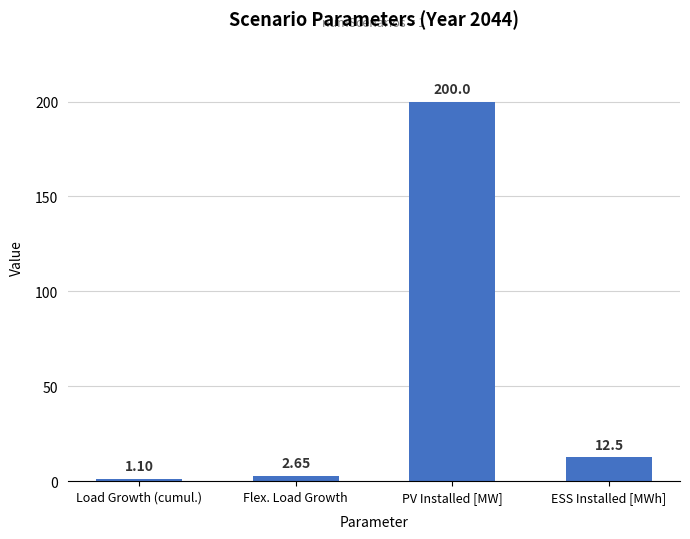

Where is the data nearest to the value 100?

ESS Installed [MWh]